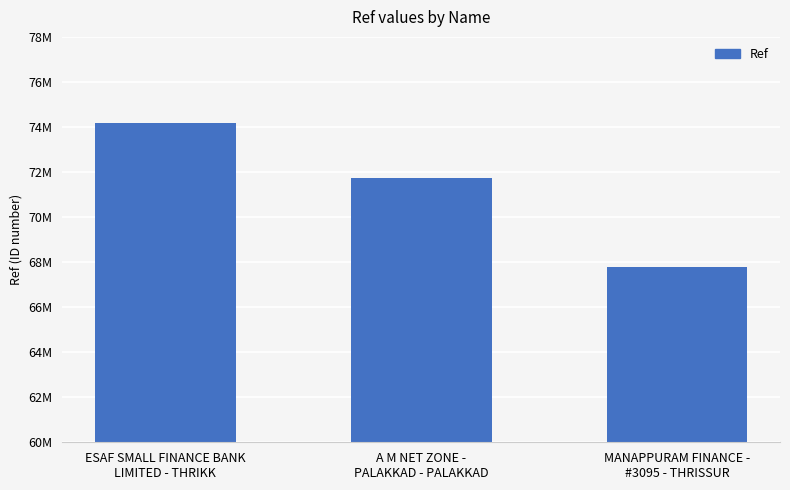

What is the sum of the values at ESAF SMALL FINANCE BANK
LIMITED - THRIKK and MANAPPURAM FINANCE -
#3095 - THRISSUR?

141953954